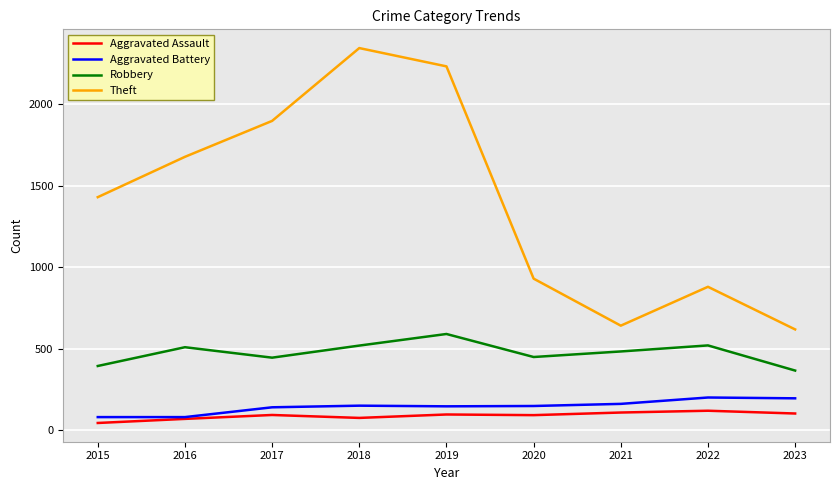

Which series has the widest spread of values?

Theft